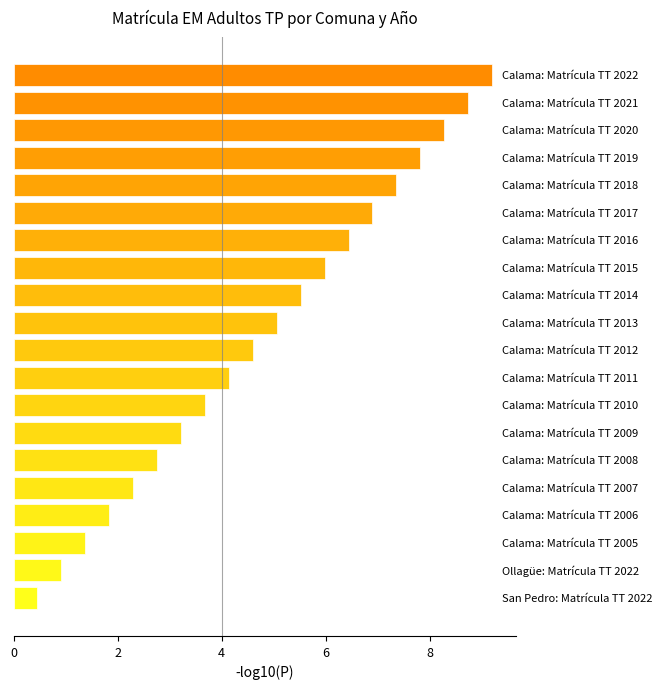

Reading bottom to top, extract all data points from this chart.

0.5	0.9	1.4	1.8	2.3	2.8	3.2	3.7	4.1	4.6	5.1	5.5	6.0	6.4	6.9	7.4	7.8	8.3	8.7	9.2